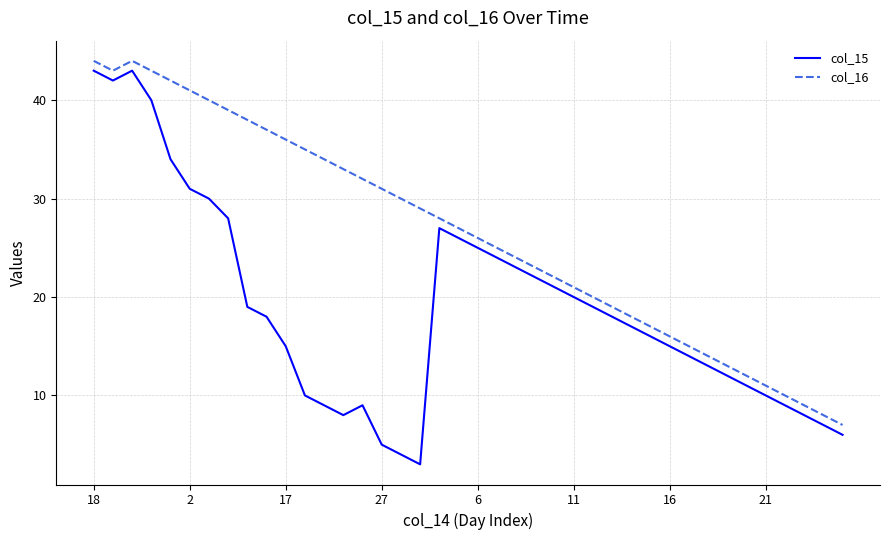

True or false: col_16 and col_15 cross at least once.

False